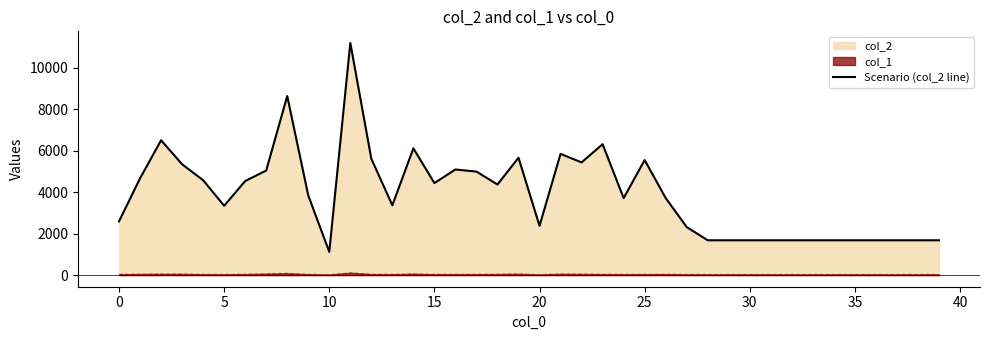

List the series in order of their overall mean, lowest first.

col_1, Scenario (col_2 line)